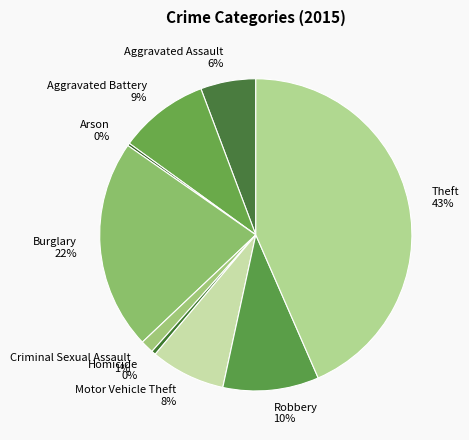

What percentage is the Aggravated Battery slice, to the nearest percent?

9%